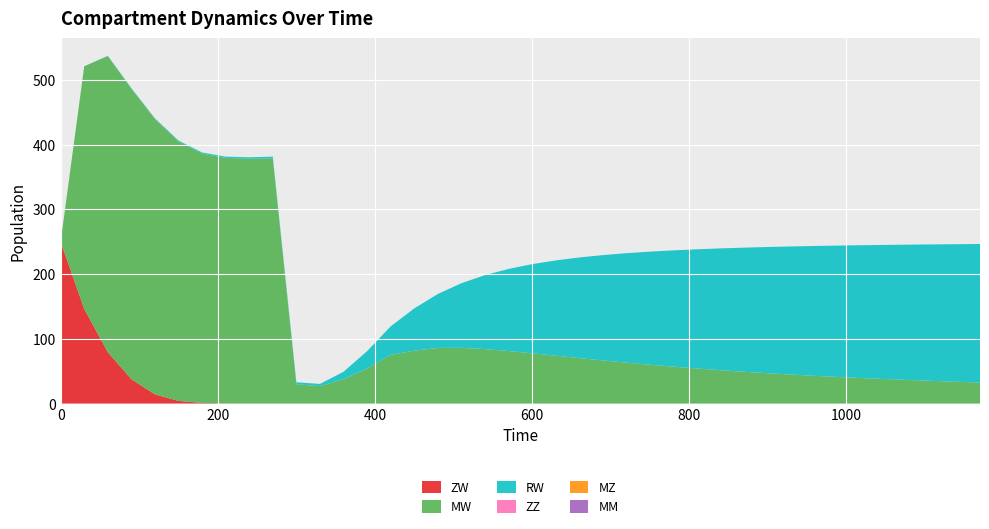

Reading left to right, list all the values displayed in this chart.

ZW: 0=250.0	1=146.2	2=79.4	3=37.6	4=14.1	5=4.0	6=0.9	7=0.2	8=0.0	9=0.0	10=0.0	11=0.0	12=0.0	13=0.0	14=0.0	15=0.0	16=0.0	17=0.0	18=0.0	19=0.0	20=0.0	21=0.0	22=0.0	23=0.0	24=0.0	25=0.0	26=0.0	27=0.0	28=0.0	29=0.0	30=0.0	31=0.0	32=0.0	33=0.0	34=0.0	35=0.0	36=0.0	37=0.0	38=0.0	39=0.0
MW: 0=0.0	1=375.0	2=457.6	3=449.1	4=425.6	5=401.0	6=385.4	7=379.3	8=378.2	9=378.7	10=29.6	11=27.0	12=37.7	13=54.2	14=75.3	15=81.7	16=85.9	17=86.1	18=84.1	19=81.2	20=77.6	21=73.9	22=70.2	23=66.6	24=63.2	25=59.9	26=56.9	27=54.1	28=51.5	29=49.1	30=46.8	31=44.8	32=42.8	33=41.0	34=39.3	35=37.8	36=36.3	37=35.0	38=33.7	39=32.5
RW: 0=0.0	1=0.1	2=0.4	3=0.7	4=1.1	5=1.4	6=1.7	7=2.0	8=2.4	9=2.7	10=3.2	11=3.3	12=11.4	13=26.8	14=44.0	15=65.3	16=83.3	17=99.9	18=114.3	19=126.9	20=137.8	21=147.3	22=155.5	23=162.8	24=169.2	25=174.8	26=179.8	27=184.3	28=188.3	29=191.9	30=195.1	31=198.0	32=200.7	33=203.1	34=205.3	35=207.4	36=209.2	37=211.0	38=212.6	39=214.1
ZZ: 0=0.0	1=0.0	2=0.0	3=0.0	4=0.0	5=0.0	6=0.0	7=0.0	8=0.0	9=0.0	10=0.0	11=0.0	12=0.0	13=0.0	14=0.0	15=0.0	16=0.0	17=0.0	18=0.0	19=0.0	20=0.0	21=0.0	22=0.0	23=0.0	24=0.0	25=0.0	26=0.0	27=0.0	28=0.0	29=0.0	30=0.0	31=0.0	32=0.0	33=0.0	34=0.0	35=0.0	36=0.0	37=0.0	38=0.0	39=0.0
MZ: 0=0.0	1=0.0	2=0.0	3=0.0	4=0.0	5=0.0	6=0.0	7=0.0	8=0.0	9=0.0	10=0.0	11=0.0	12=0.0	13=0.0	14=0.0	15=0.0	16=0.0	17=0.0	18=0.0	19=0.0	20=0.0	21=0.0	22=0.0	23=0.0	24=0.0	25=0.0	26=0.0	27=0.0	28=0.0	29=0.0	30=0.0	31=0.0	32=0.0	33=0.0	34=0.0	35=0.0	36=0.0	37=0.0	38=0.0	39=0.0
MM: 0=0.0	1=0.0	2=0.0	3=0.0	4=0.0	5=0.0	6=0.0	7=0.0	8=0.0	9=0.0	10=0.0	11=0.0	12=0.0	13=0.0	14=0.0	15=0.0	16=0.0	17=0.0	18=0.0	19=0.0	20=0.0	21=0.0	22=0.0	23=0.0	24=0.0	25=0.0	26=0.0	27=0.0	28=0.0	29=0.0	30=0.0	31=0.0	32=0.0	33=0.0	34=0.0	35=0.0	36=0.0	37=0.0	38=0.0	39=0.0